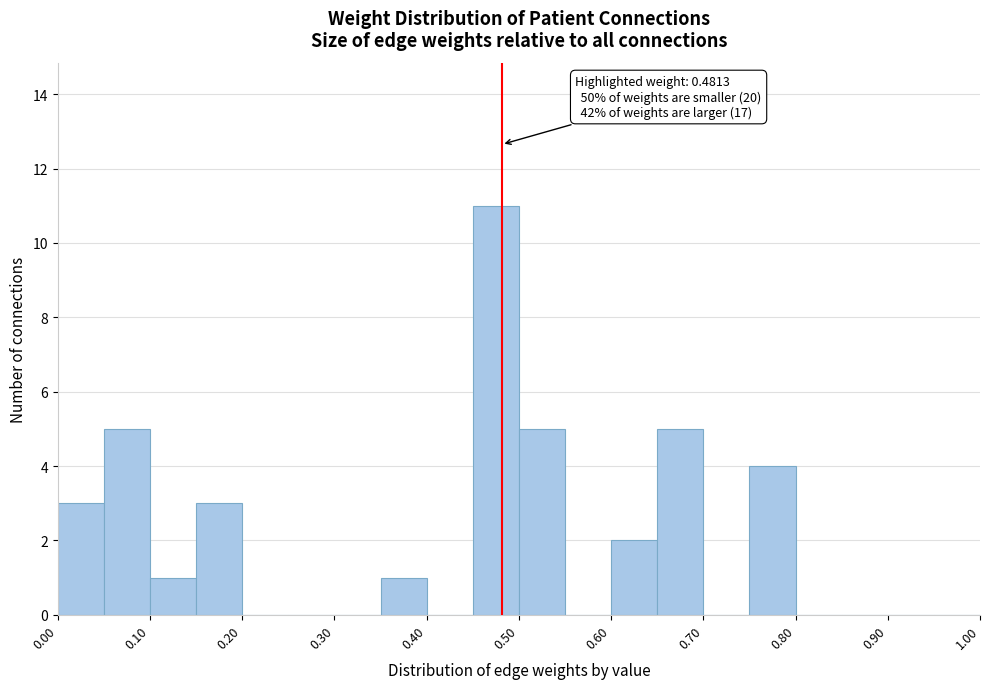

Over which range of the x-axis is the bar tallest?

0.45 to 0.50